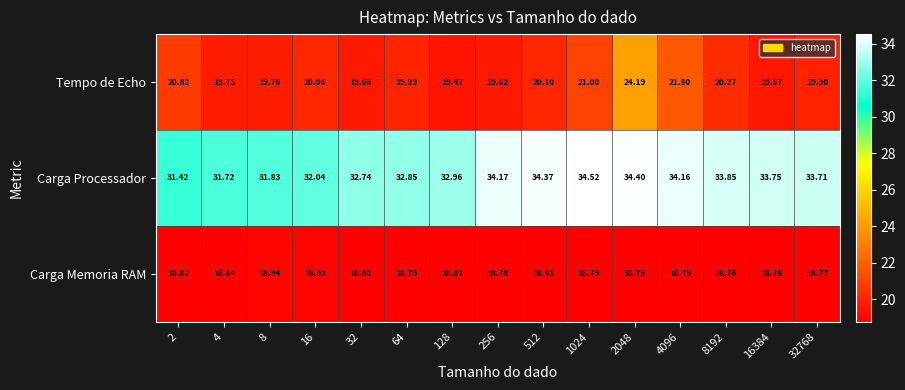

Rank the series at 64 from highest to lowest value.

Carga Processador, Tempo de Echo, Carga Memoria RAM